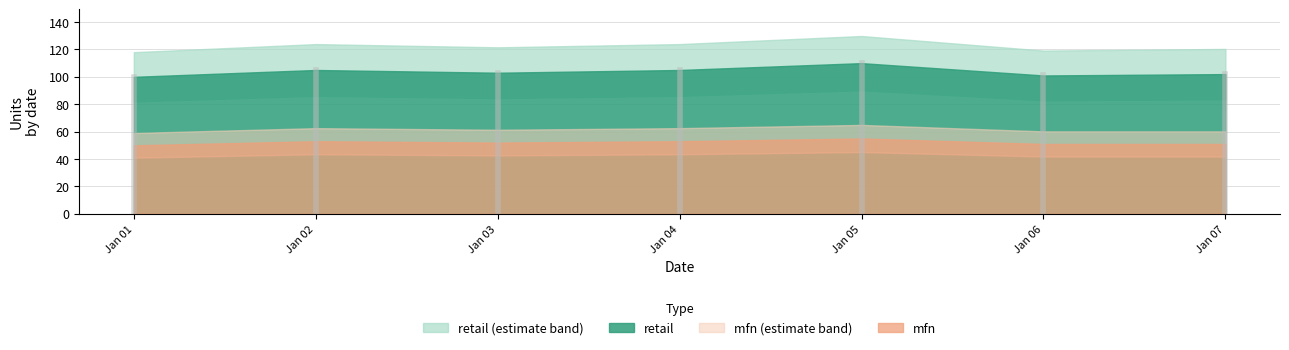

How many interior local peaks does the mfn series have?

2